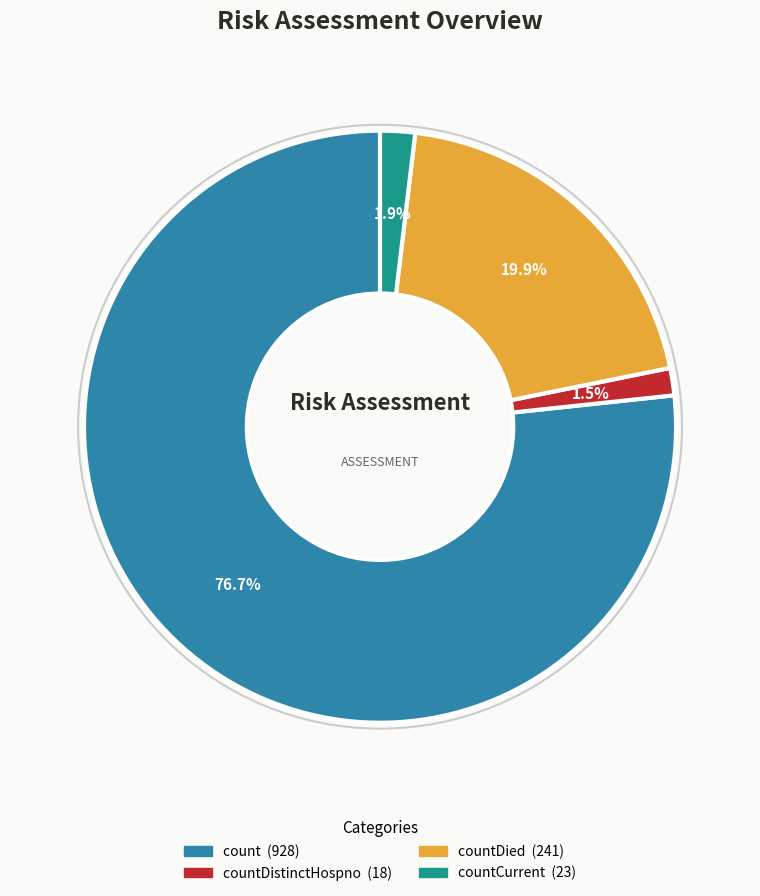

How many slices are in this pie chart?

4